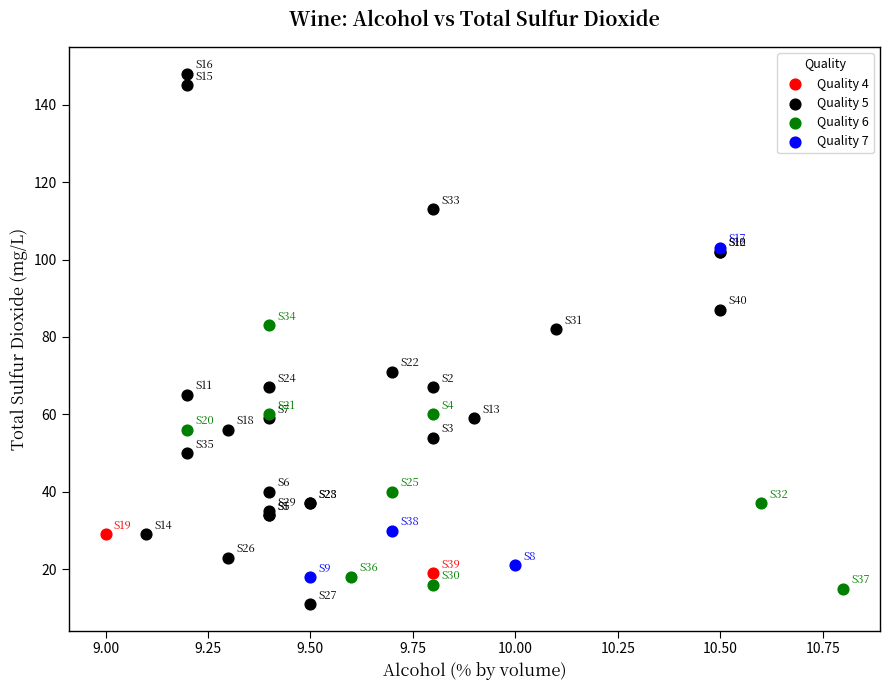

Which series reaches the minimum Y coordinate?

Quality 5